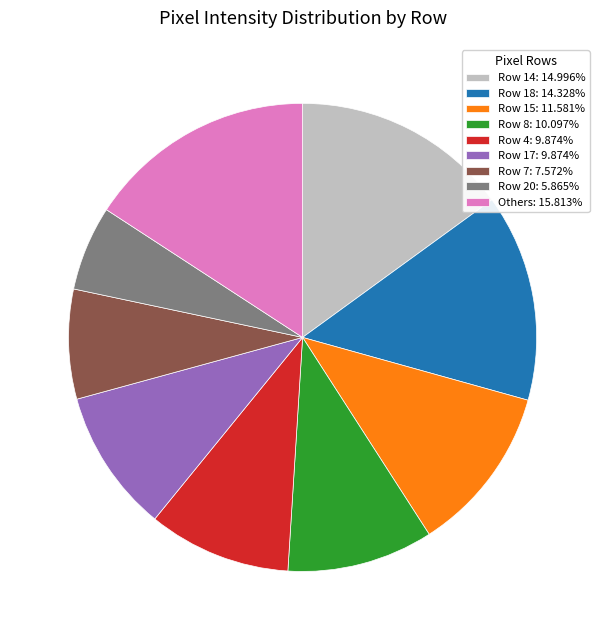

Does any single category account for the majority?

No